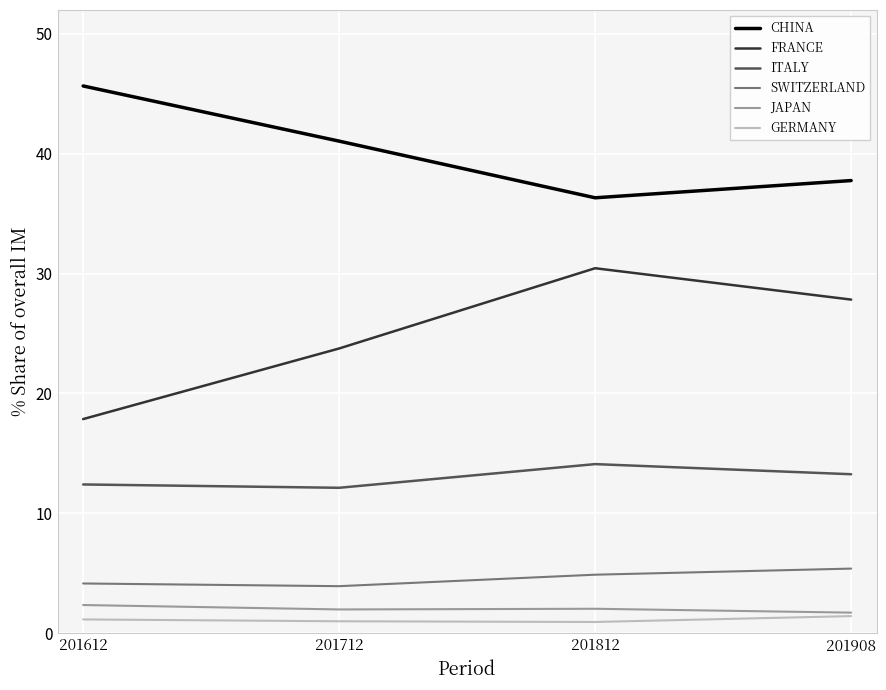

Read the CHINA value at 201908.

37.8